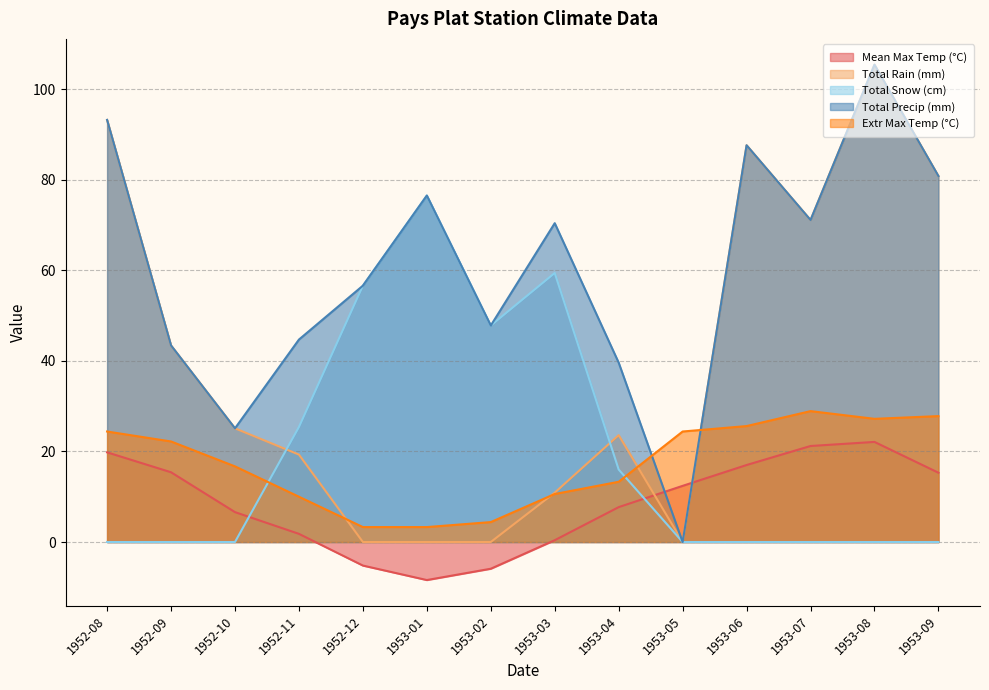

What is the spread (max minus min) of values at 1953-01?

84.9